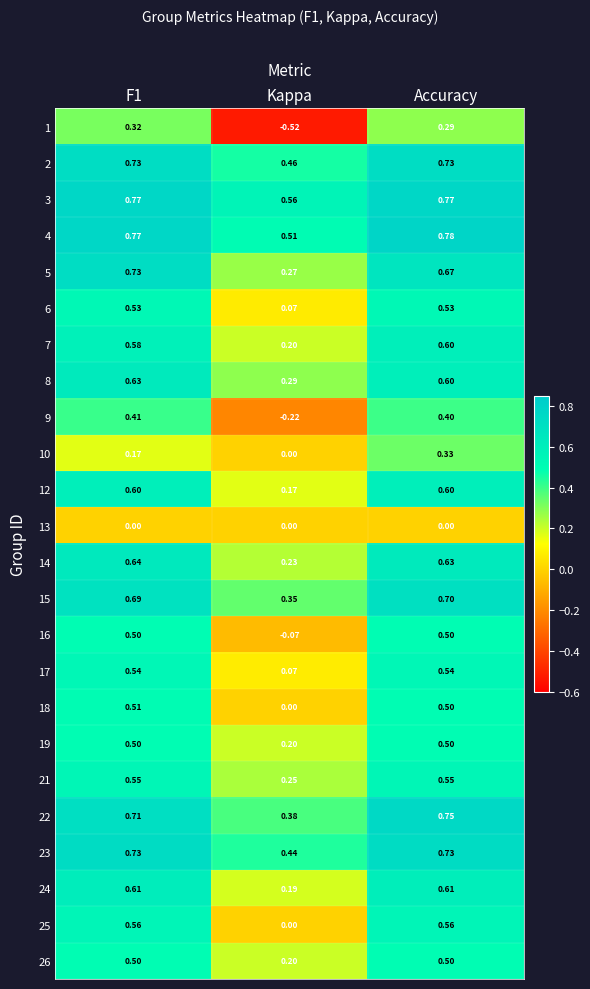

Which label corresponds to the largest value in the chart?

Accuracy